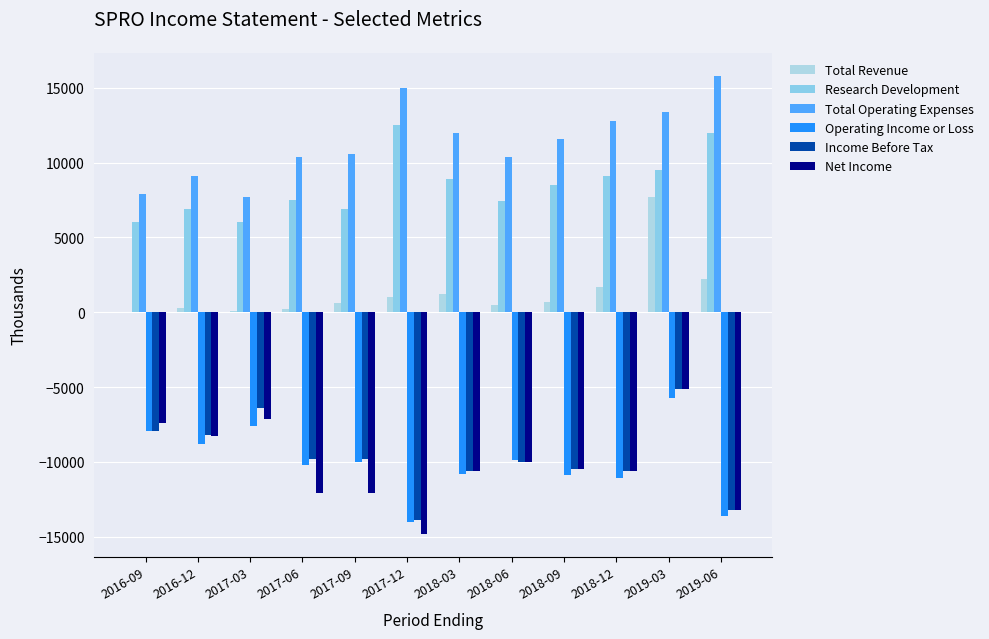

Read the Total Revenue value at 2018-03.

1200